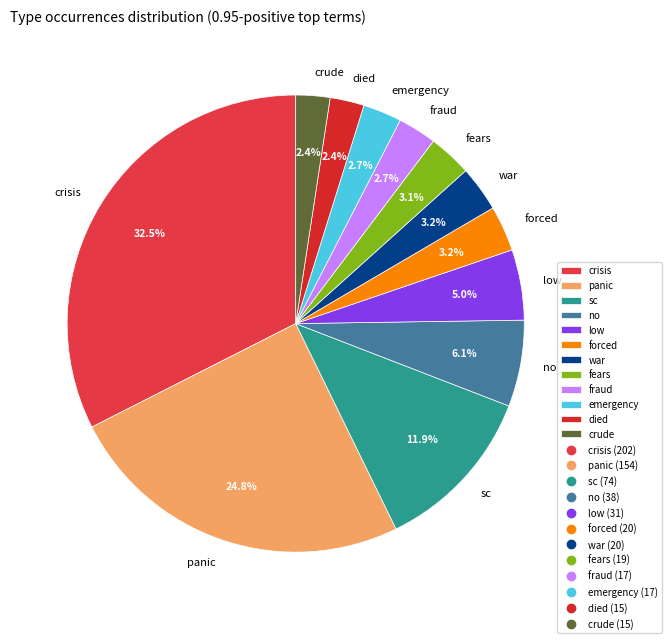

Which slice is the largest?

crisis